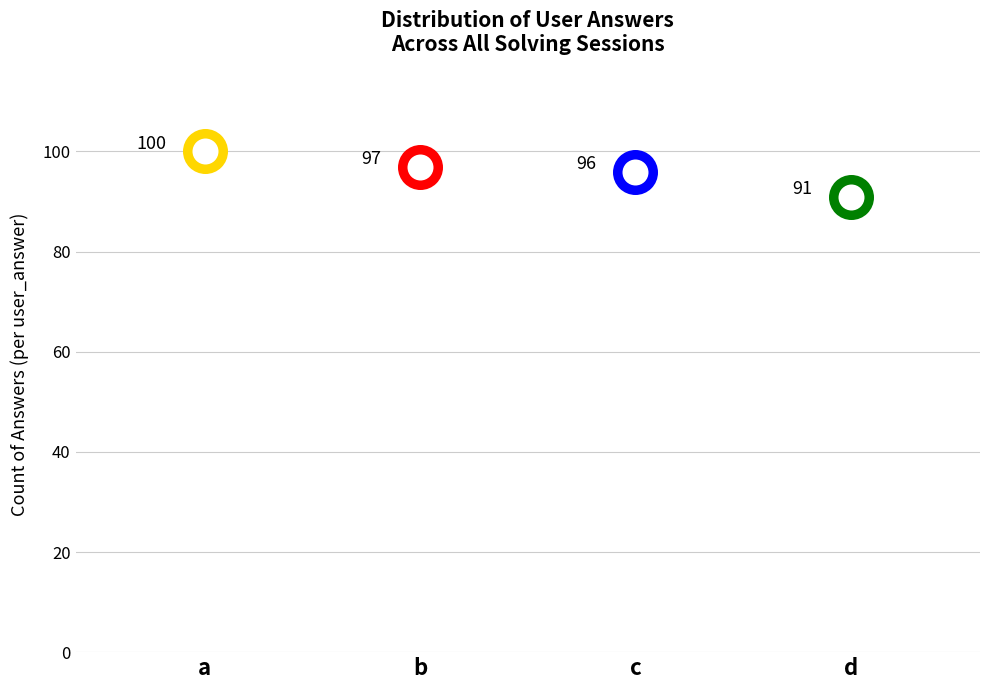

What is the ratio of the value at d to the value at a?

0.9